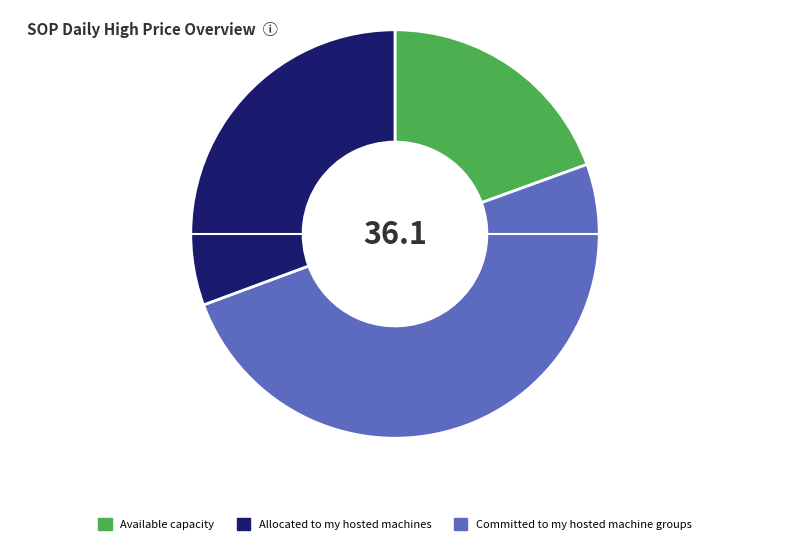

How many slices are in this pie chart?

3